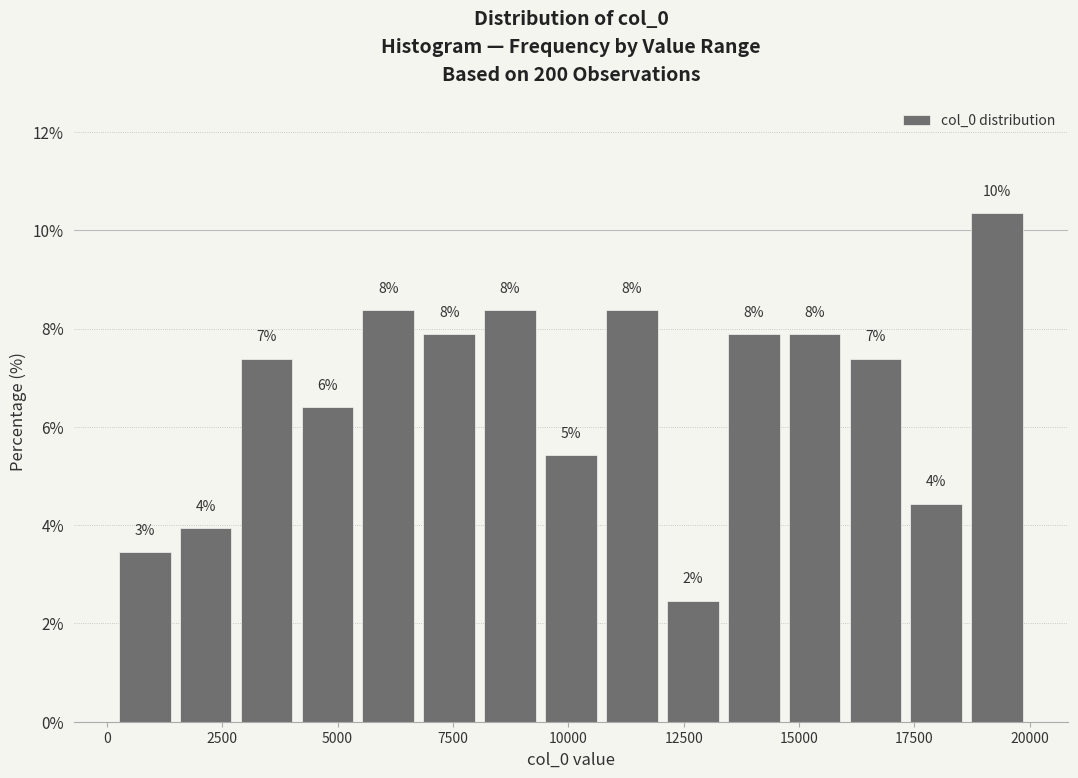

Around what value on the x-axis is the tallest bar? Give the approximate position of its centre, as read against the axis.

19500